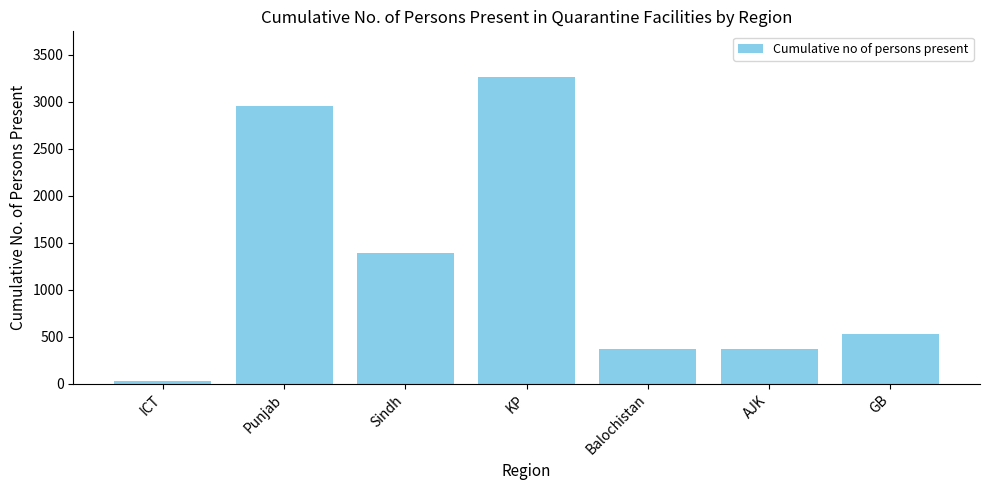

What is the change in value from ICT to KP?

+3236